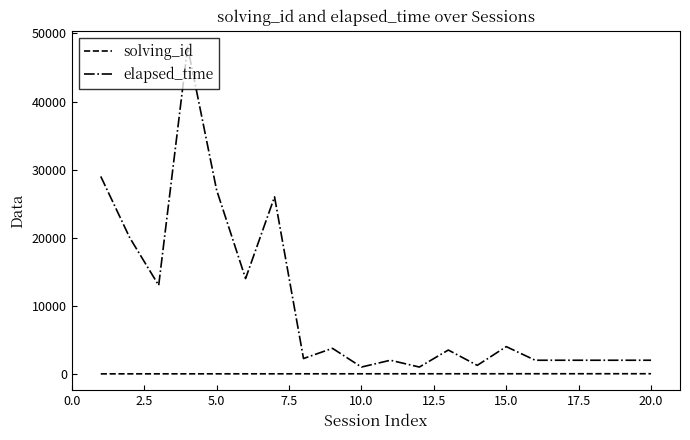

Rank the series by their maximum value, from lowest to highest.

solving_id, elapsed_time